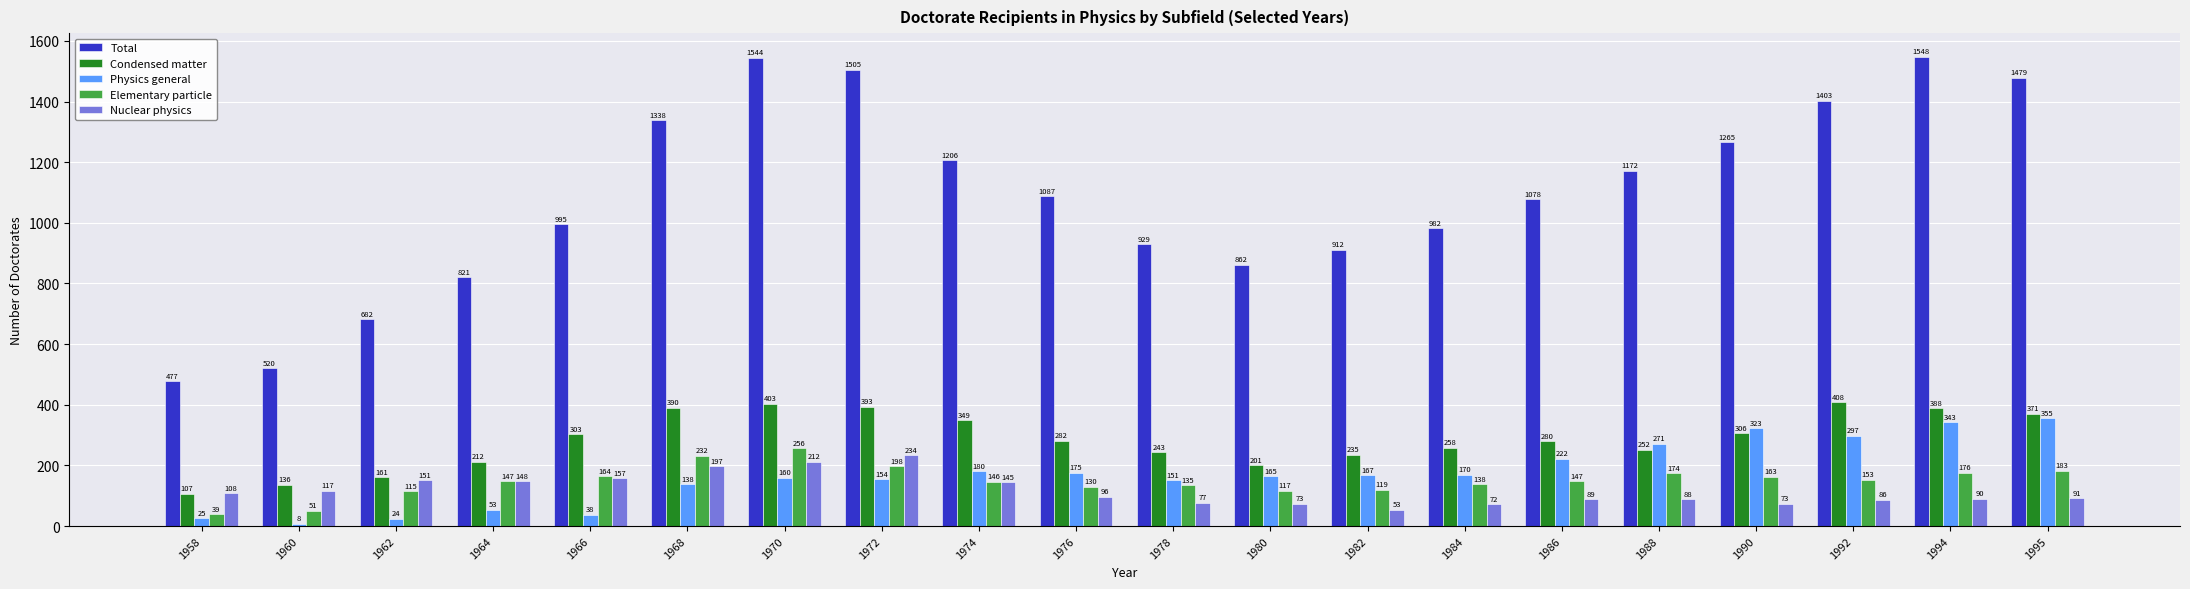

At how many categories does at least one series exceed 854?

16